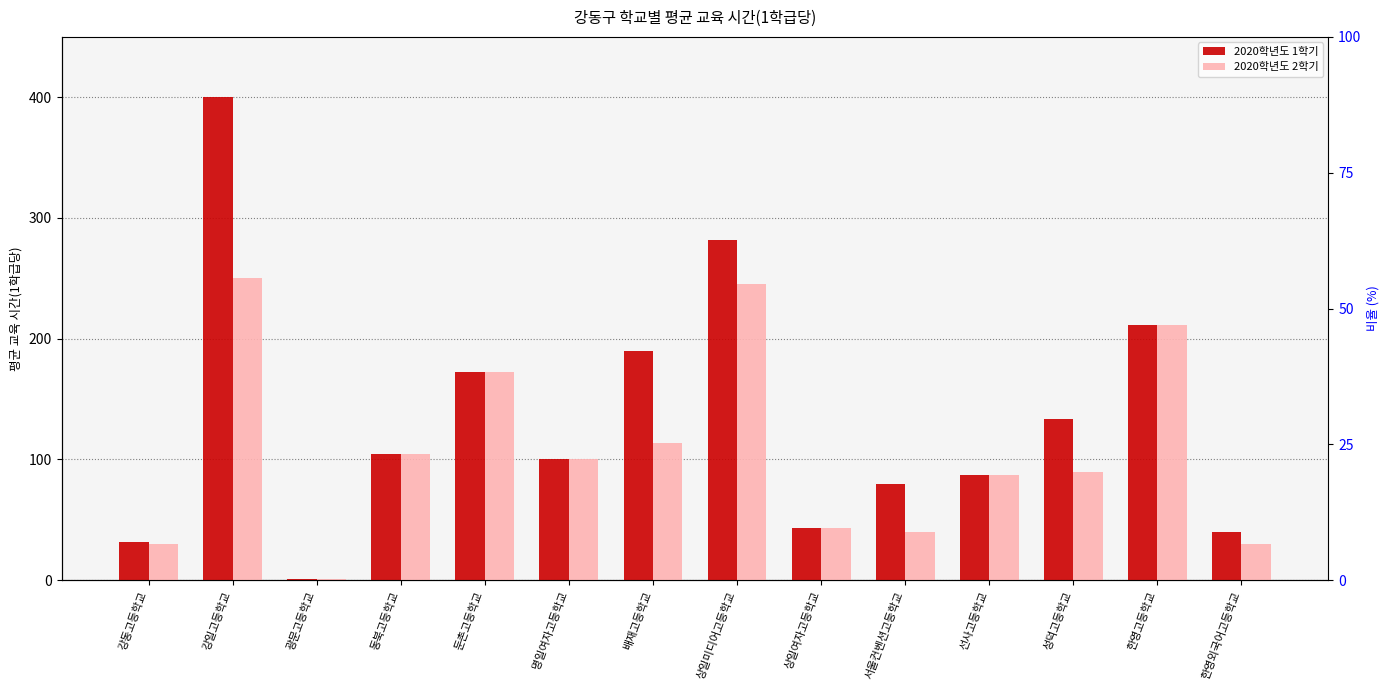

Reading right to left, what are all the values shown in this chart?

2020학년도 1학기: 40.0	211.2	133.3	87.5	80.0	42.9	281.8	189.7	100.0	172.4	104.8	1.1	400.0	31.3
2020학년도 2학기: 30.0	211.2	90.0	87.5	40.0	42.9	245.5	113.8	100.0	172.4	104.8	1.3	250.0	30.0